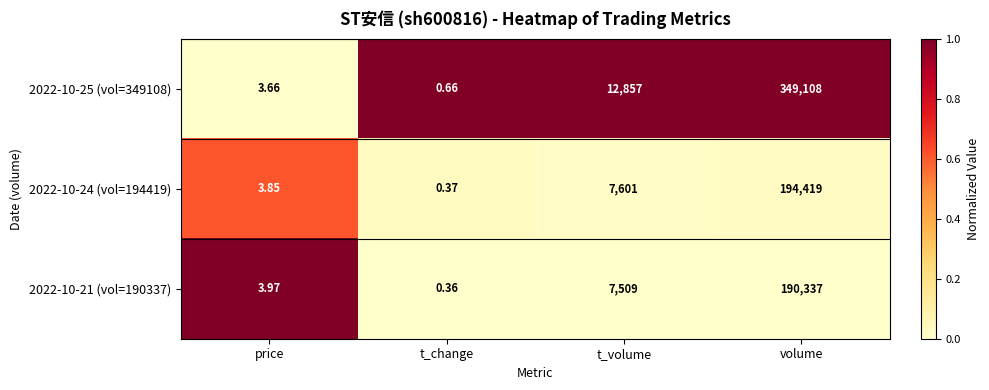

Which category has the highest value in the 2022-10-25 (vol=349108) series?

volume